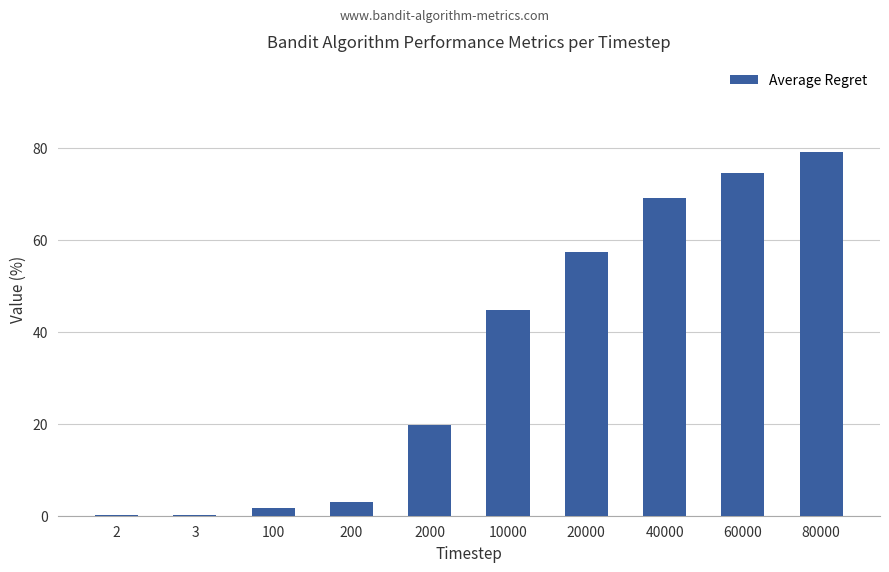

Approximately how many times larger is the value at 60000 compared to 80000?

0.9